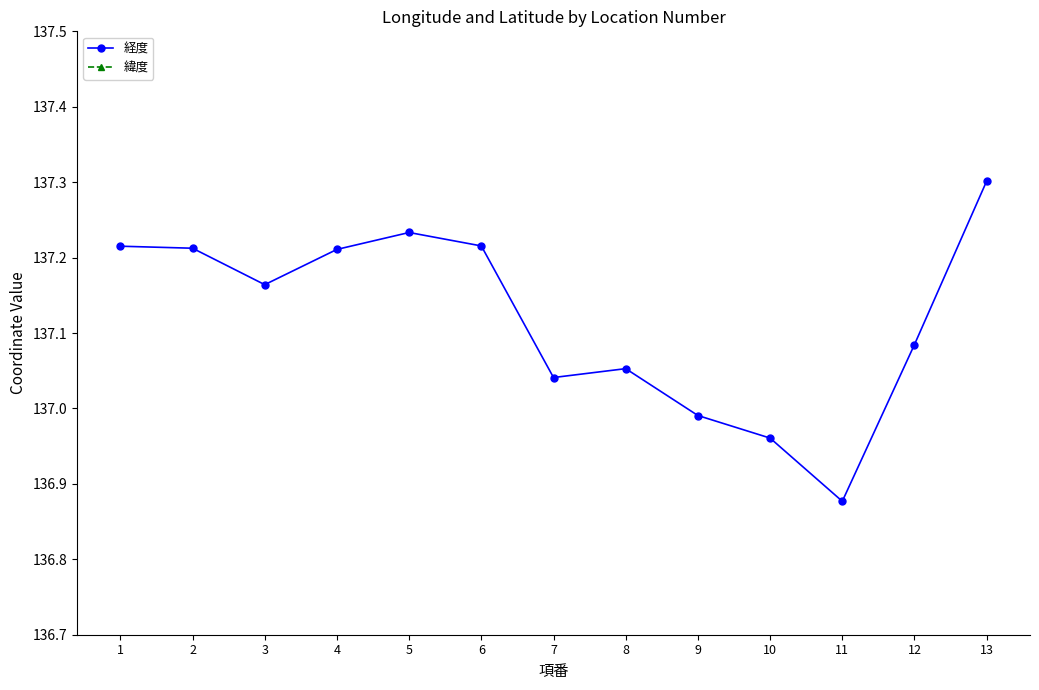

True or false: 緯度 and 経度 cross at least once.

False